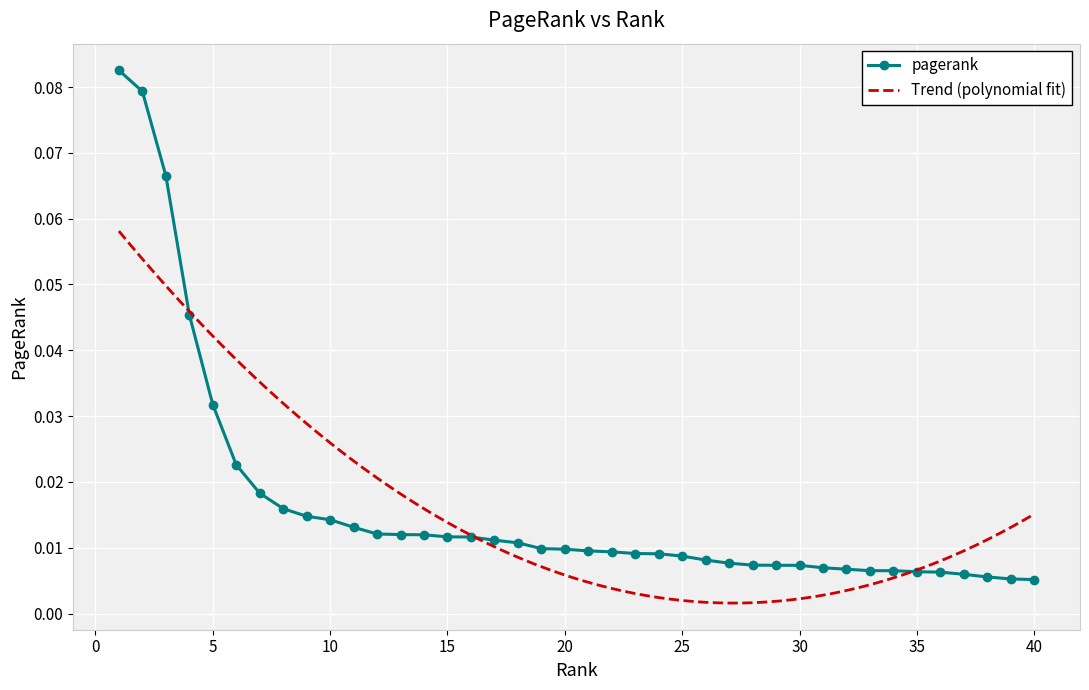

What is the sum of all values?

0.7